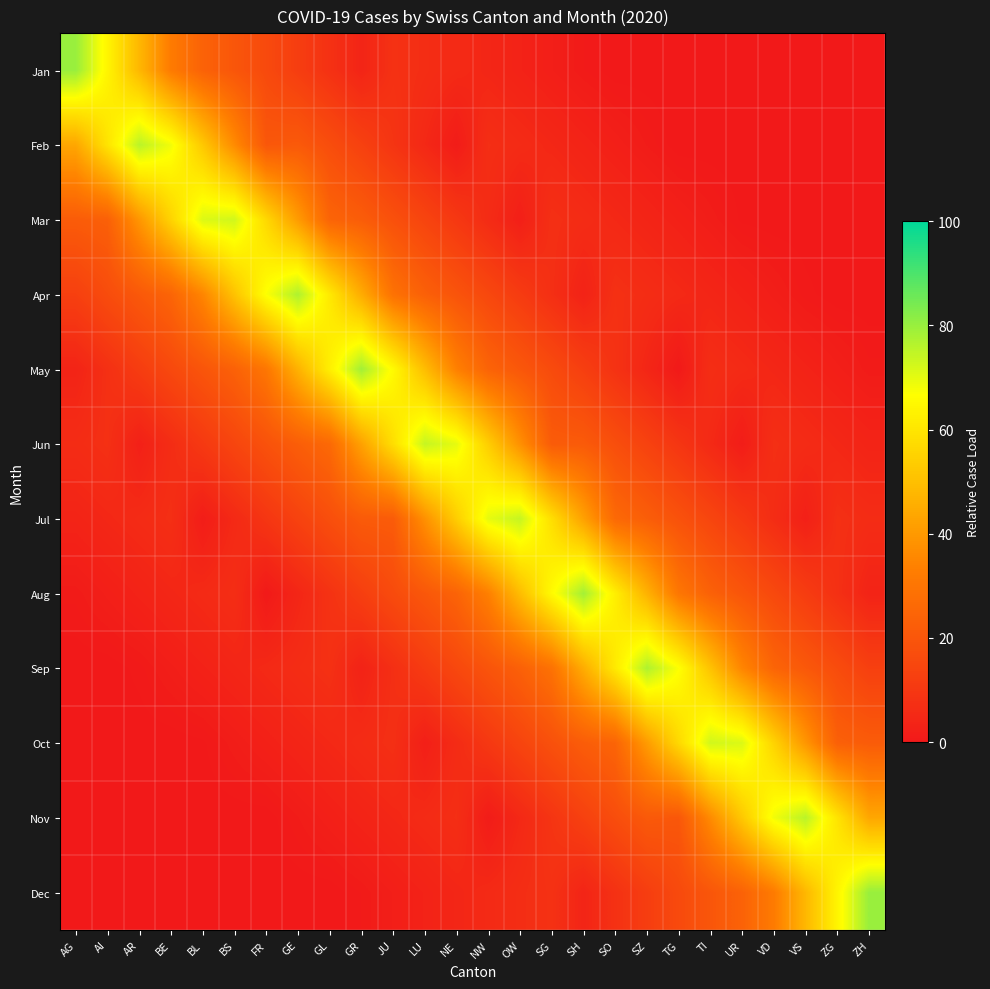

What is the greatest value displayed?

80.0